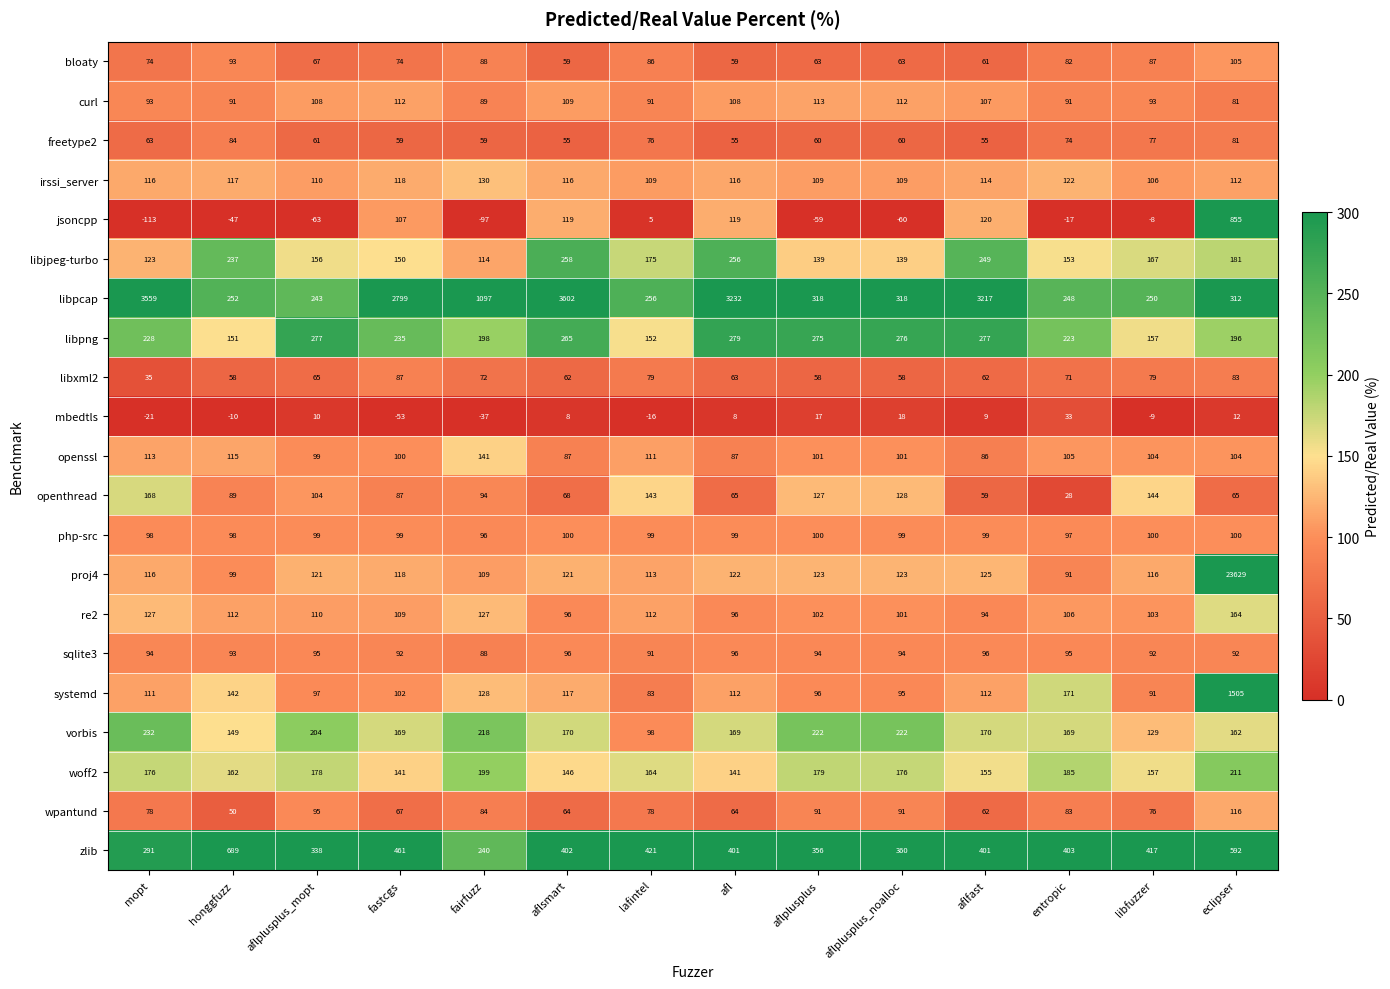

What is the average value of the libpng series?

228